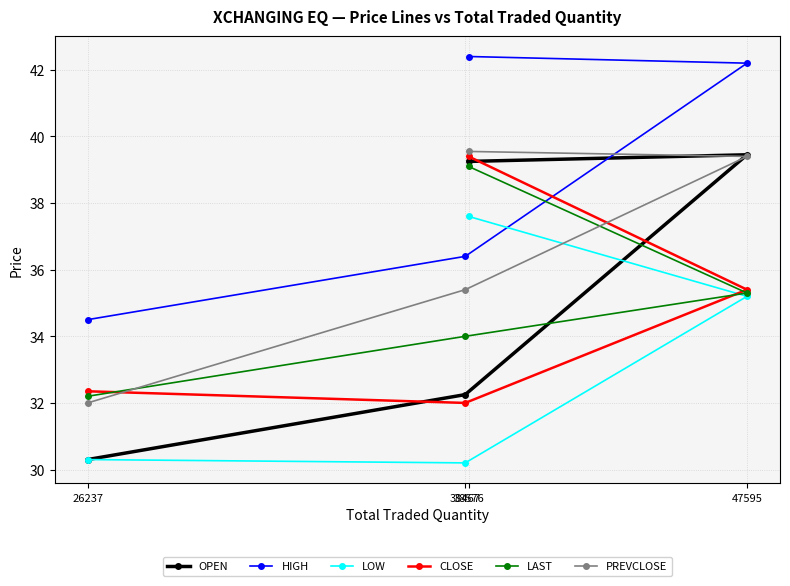

The value of LAST at 38576 is 39.1. True or false?

True